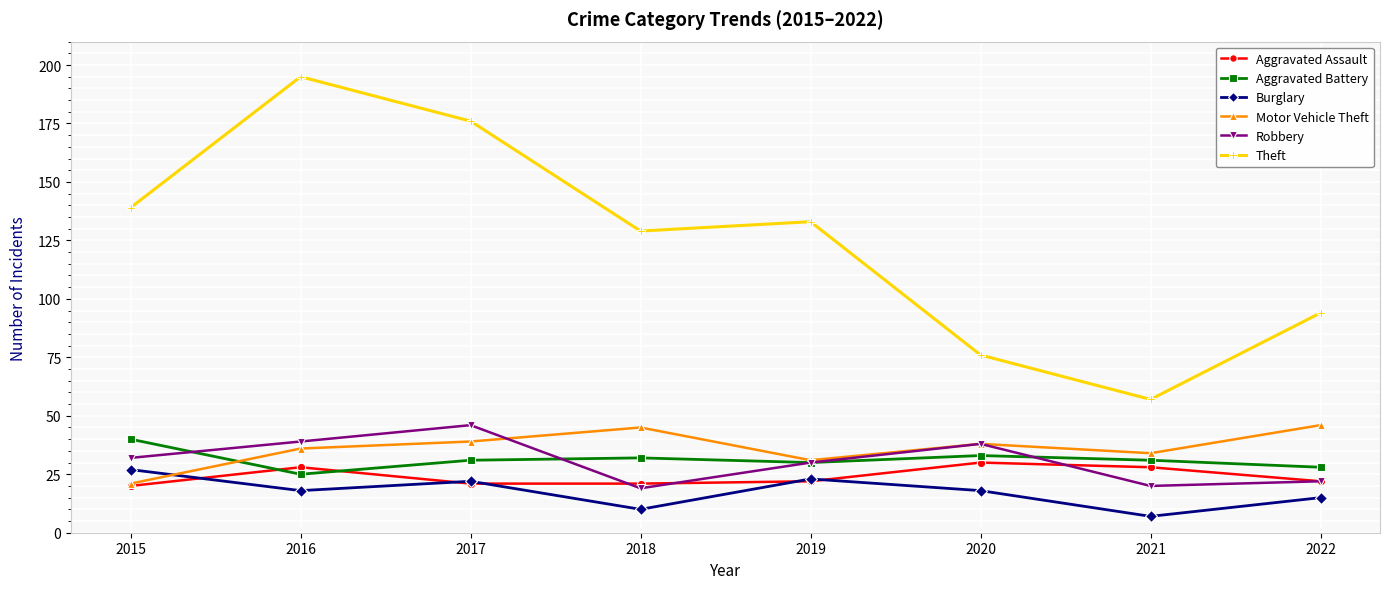

Is the value of Theft at 2016 greater than the value of Motor Vehicle Theft at 2022?

Yes